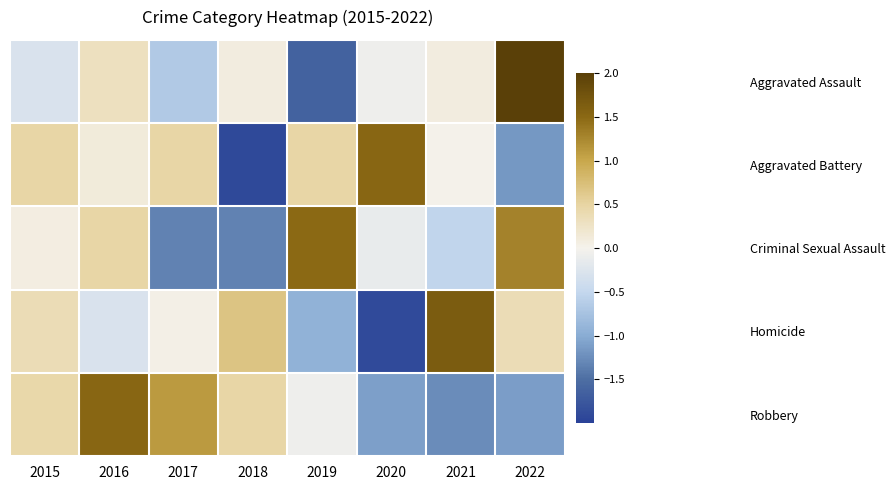

Which series has the widest spread of values?

Aggravated Assault